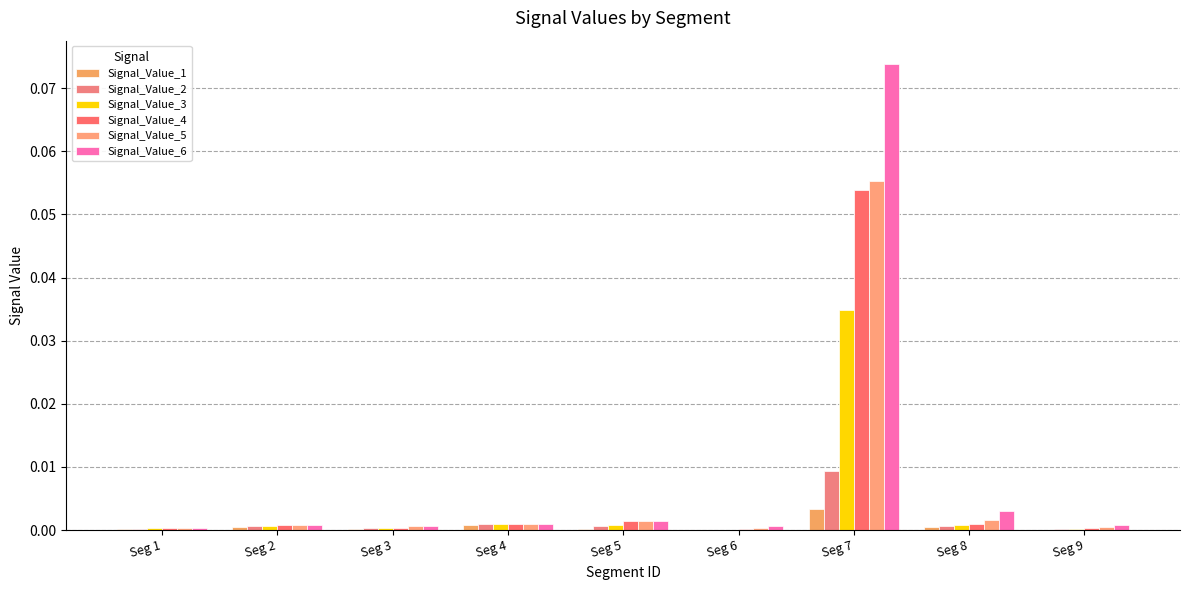

List the labels in order of Signal_Value_1 value, smallest first.

Seg 6, Seg 9, Seg 1, Seg 5, Seg 3, Seg 8, Seg 2, Seg 4, Seg 7